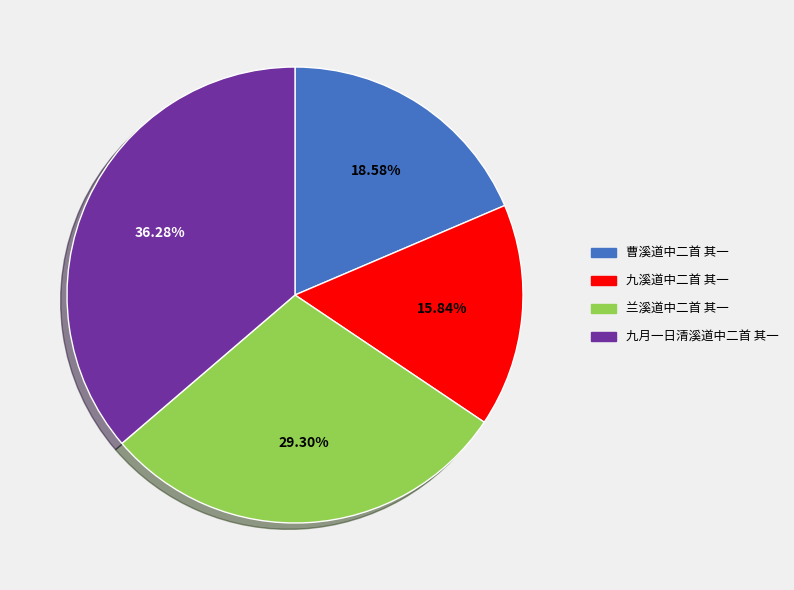

What portion of the pie excludes 九溪道中二首 其一?

84.2%